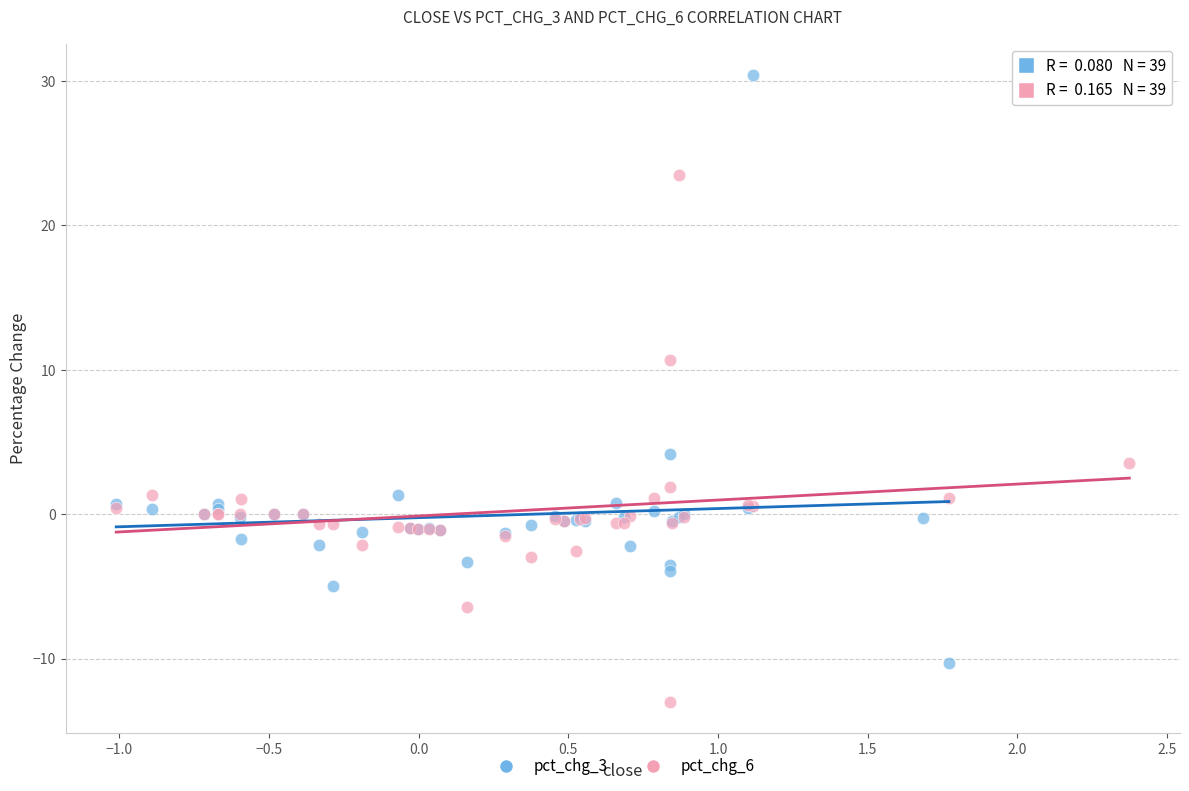

Which series has the largest Y range (max minus min)?

pct_chg_3